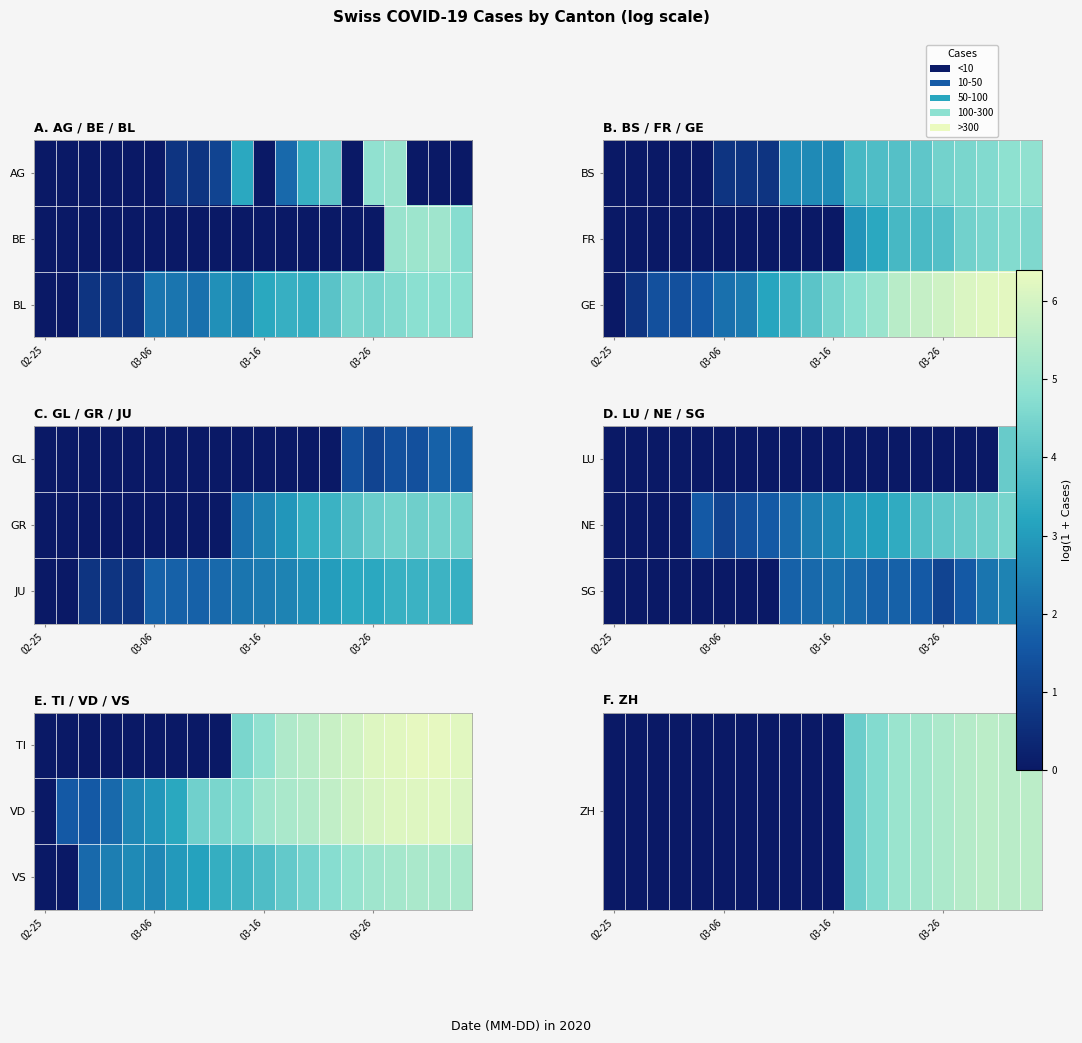

Count the number of categories in the chart.

20